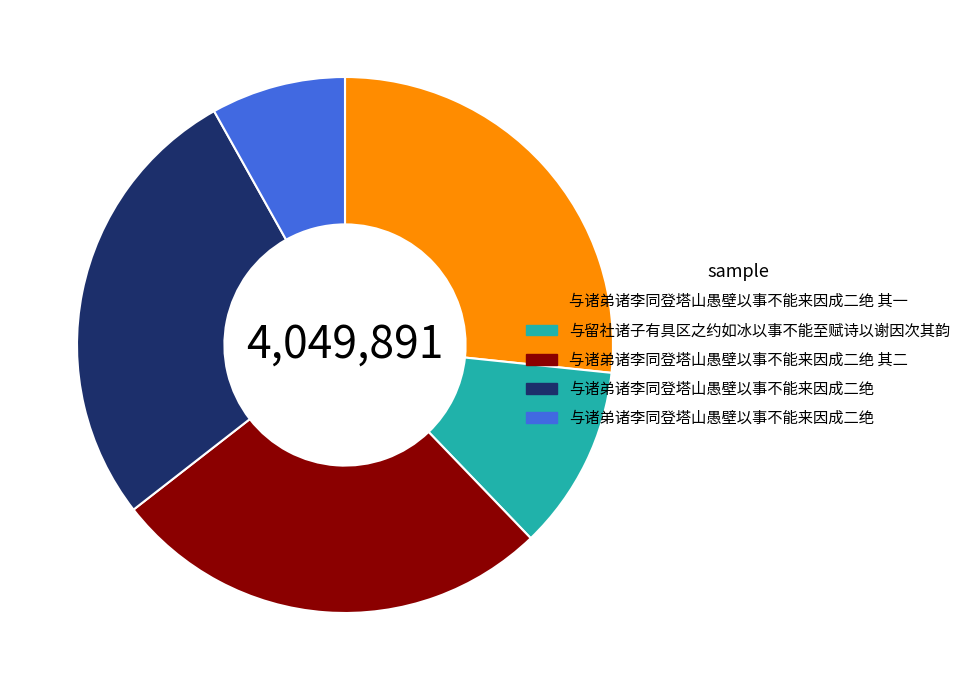

How many segments does this pie chart have?

5